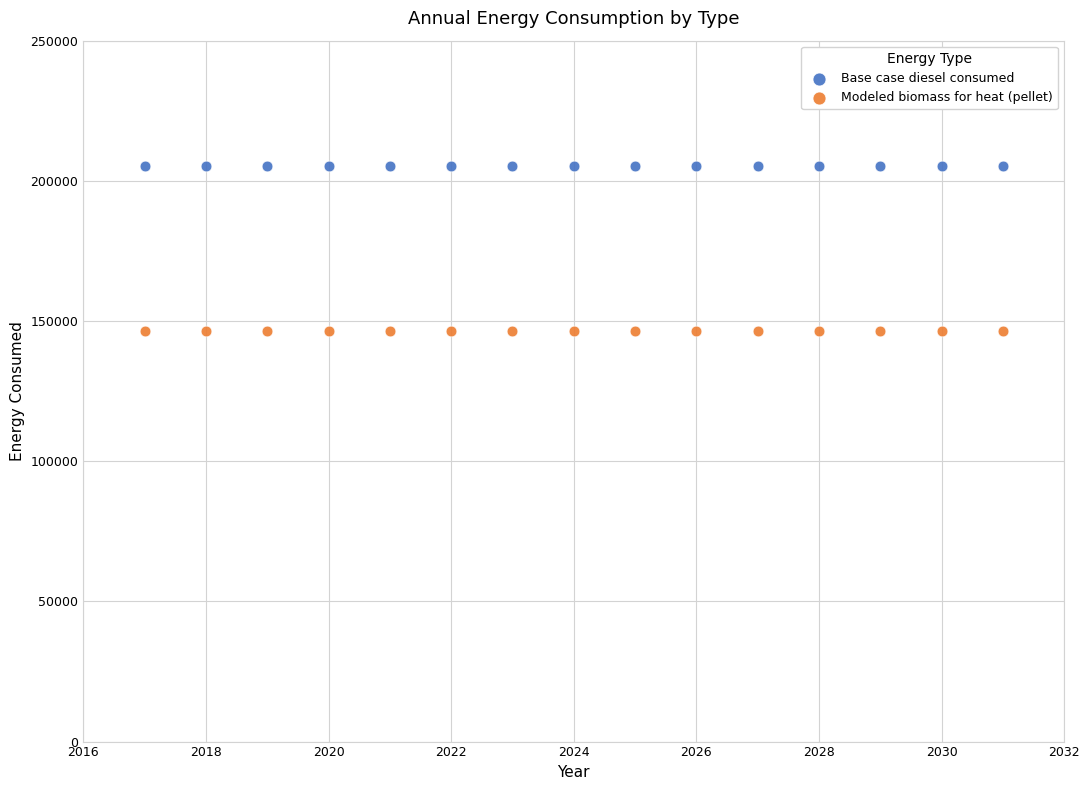

Which series contains the highest Y value?

Base case diesel consumed